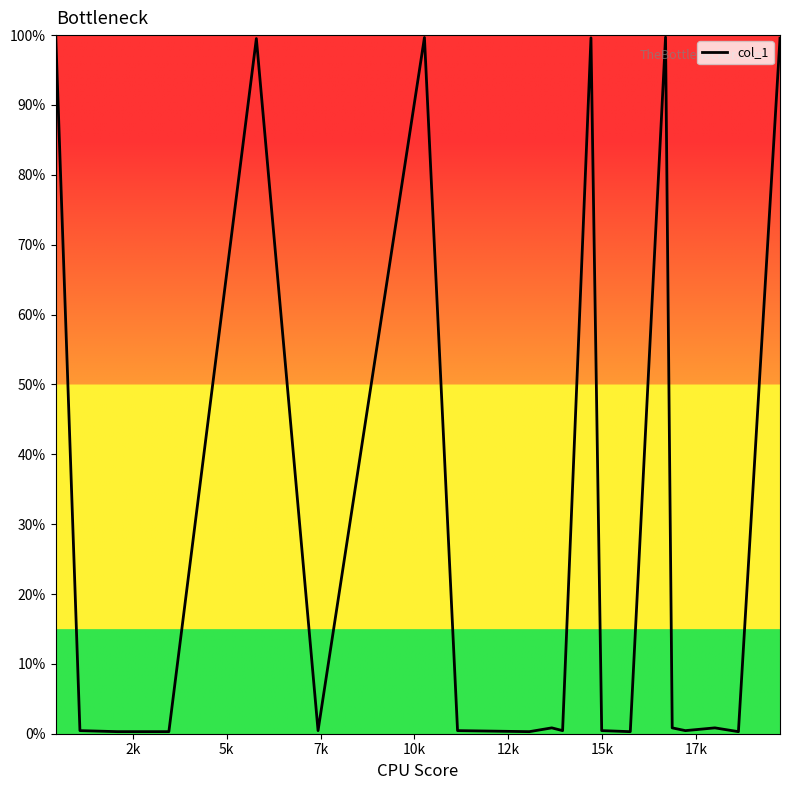

What is the greatest value displayed?

100.0